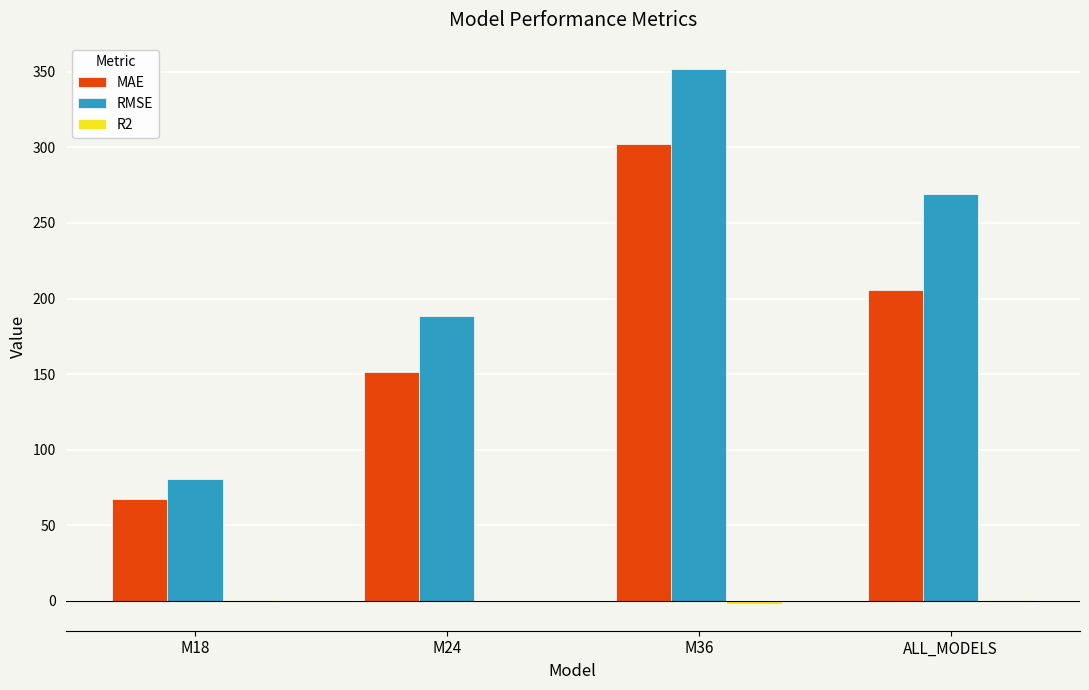

Between M18 and M24, which series saw the biggest shift?

RMSE